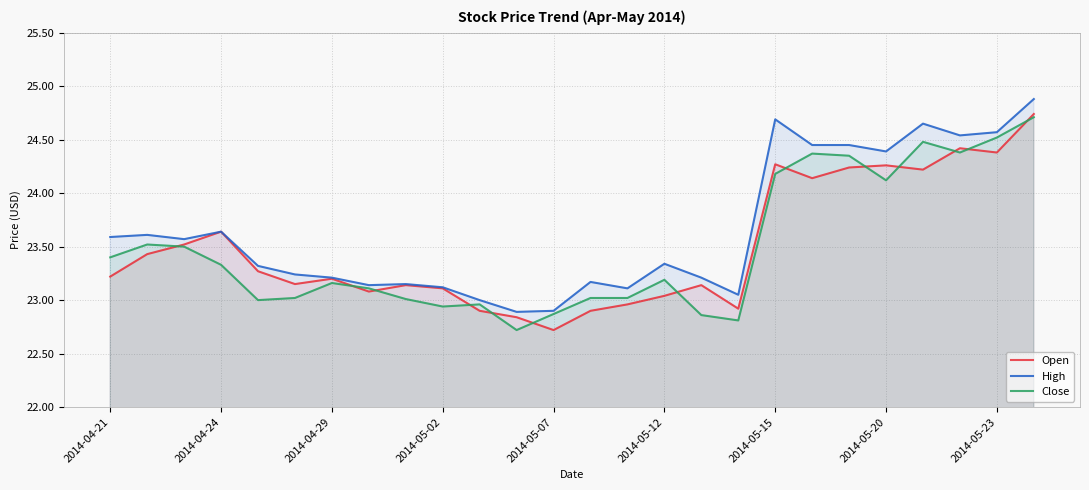

What is the minimum value for Close?

22.7